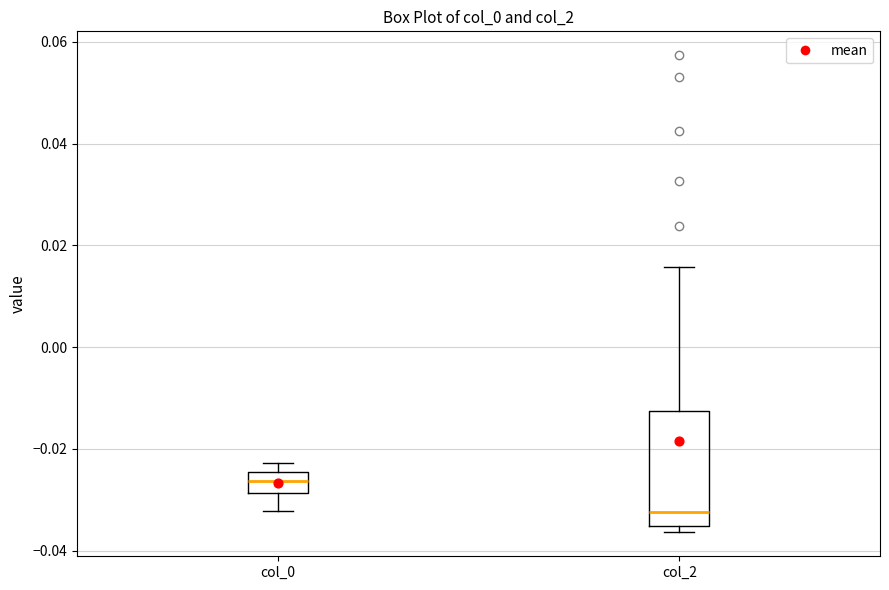

Reading left to right, transcribe this box plot: for each box, give where its median line is, the range the box spans, and where its two whiskers end, as read against the y-axis. The values are not printed on the chart, so give them approximately, as read against the axis.

col_0: median -0.026, box -0.028 to -0.024, whiskers -0.032 to -0.022
col_2: median -0.032, box -0.036 to -0.012, whiskers -0.036 (just below the box's lower edge) to 0.016